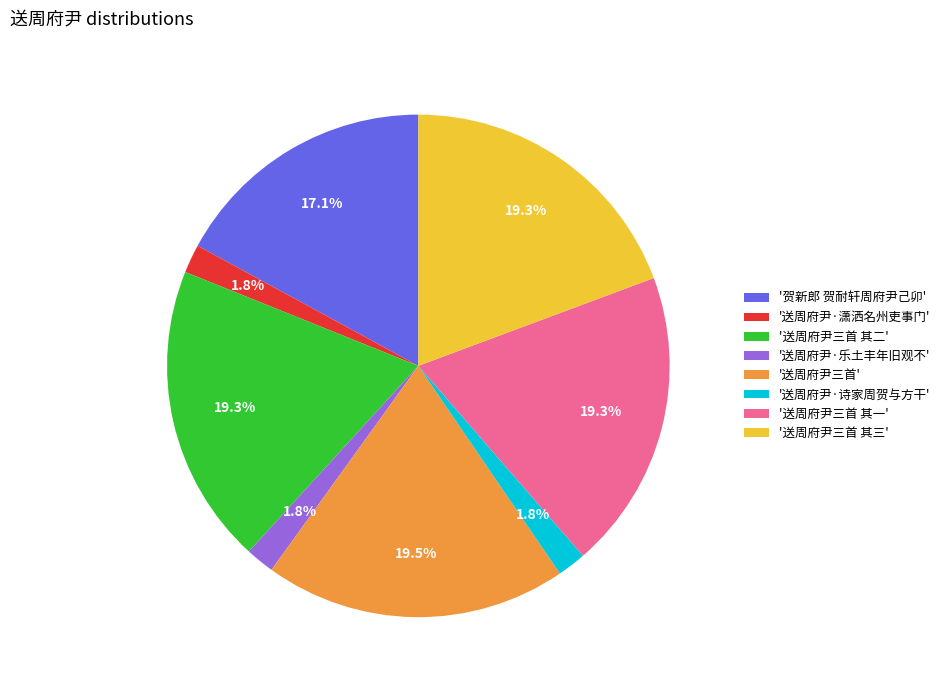

Which has a higher value, '贺新郎 贺耐轩周府尹己卯' or '送周府尹三首 其三'?

'送周府尹三首 其三'